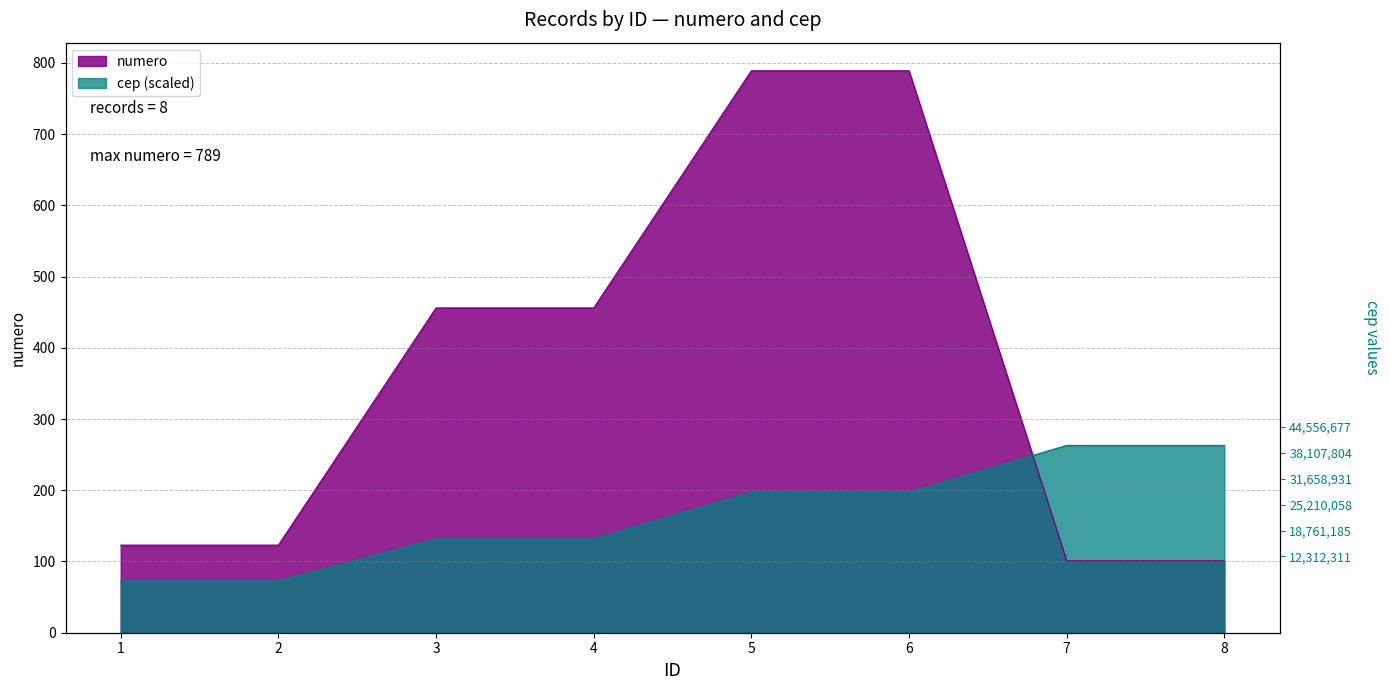

Which has a higher value, 5 or 3?

5